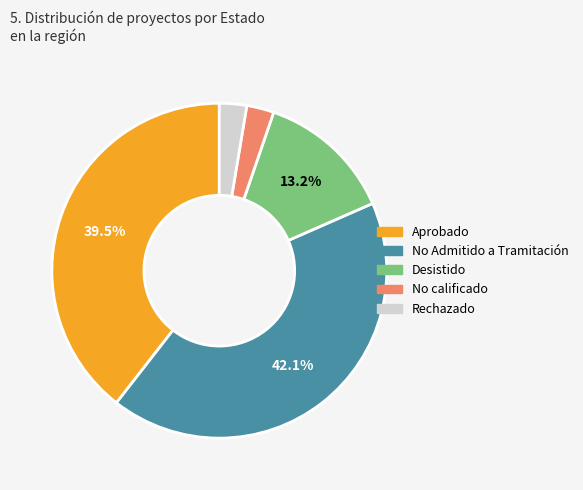

How much of the chart is everything except Desistido?

86.8%